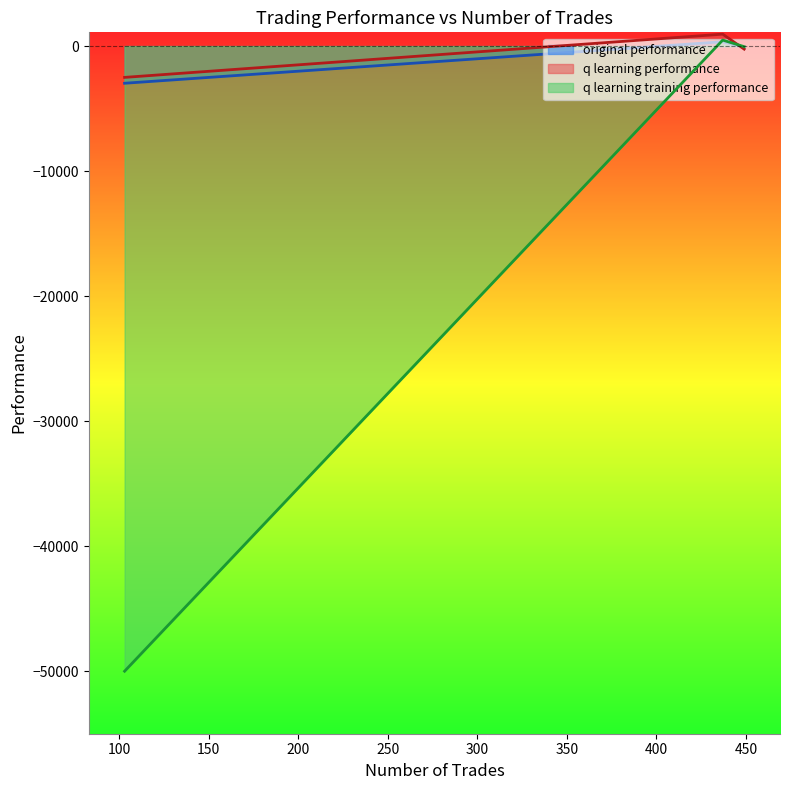

Rank the series by their maximum value, from lowest to highest.

original performance, q learning training performance, q learning performance